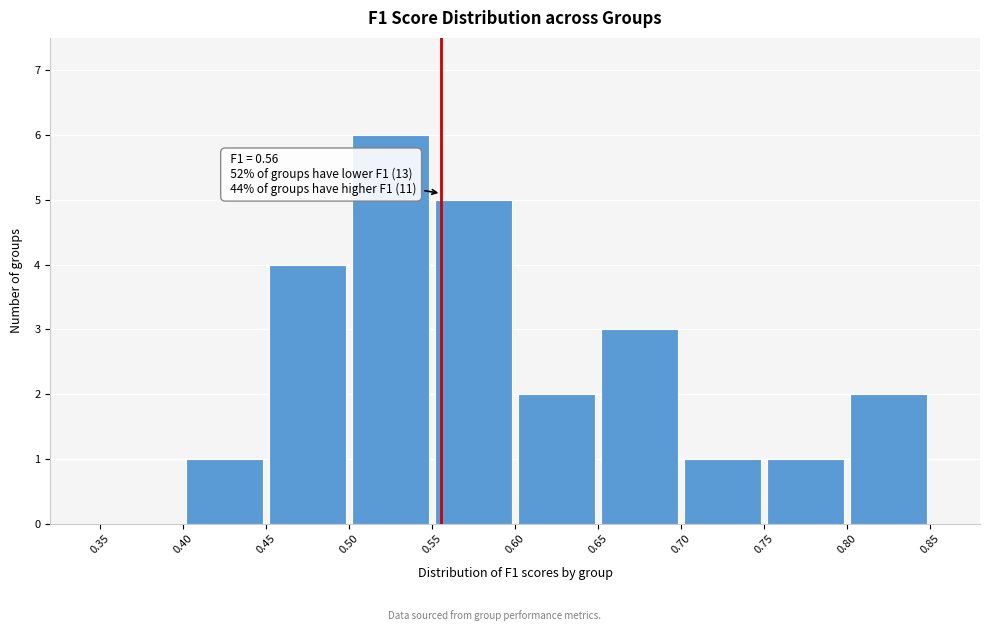

Over which range of the x-axis is the bar tallest?

0.50 to 0.55